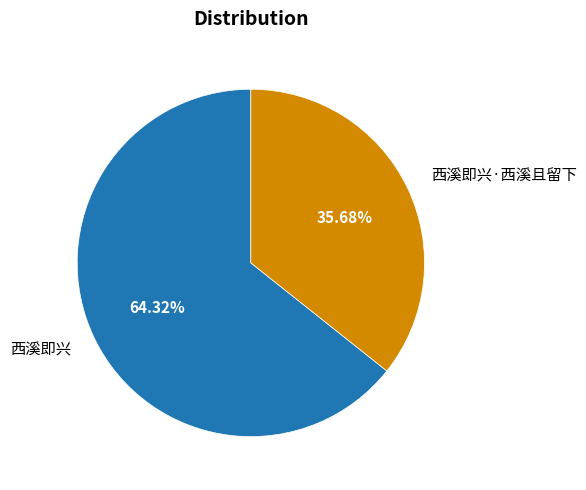

Is there any slice that represents more than half of the pie?

Yes